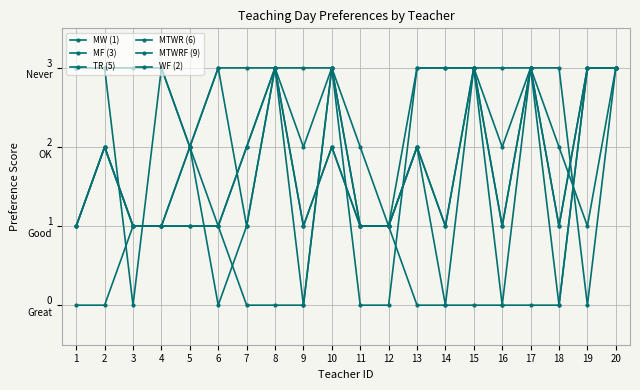

Where is the first local maximum for TR (5)?

5